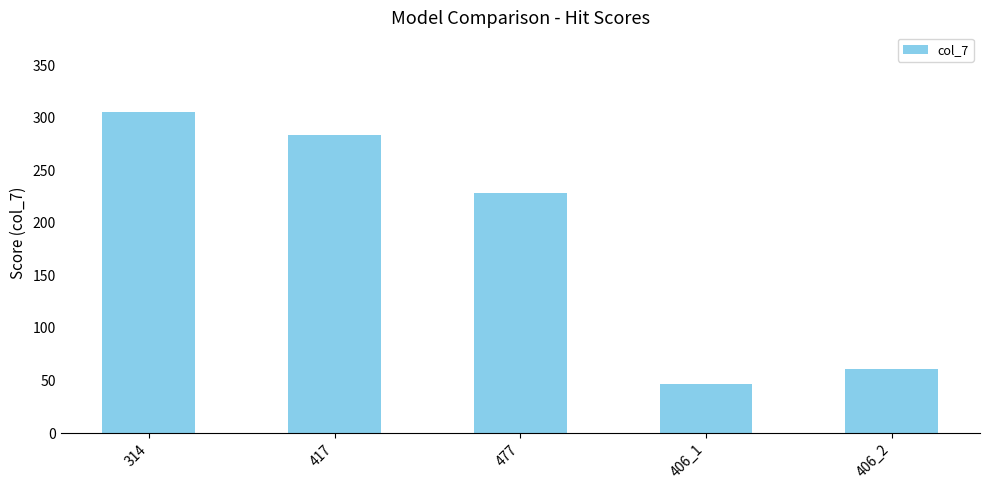

What is the difference between the maximum and minimum values?

258